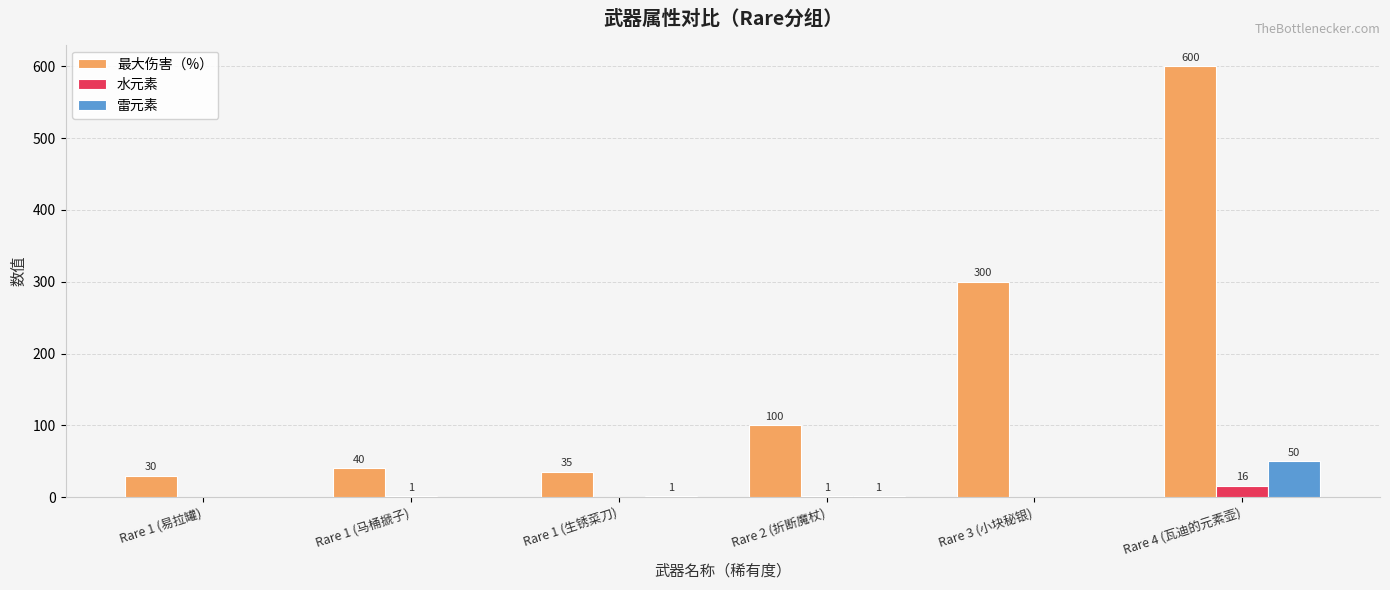

At which category is the sum across all series the highest?

Rare 4 (瓦迪的元素壶)